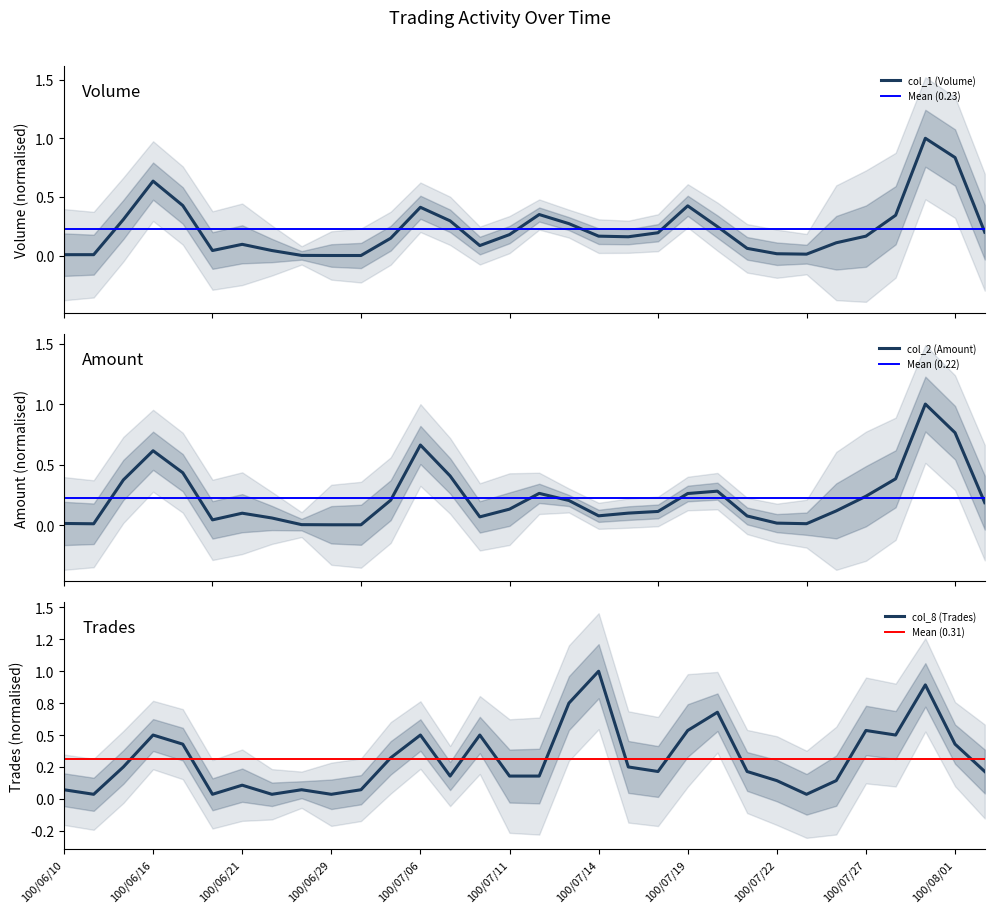

The col_1 (Volume) series shows 0.5 at 100/07/13. True or false?

False